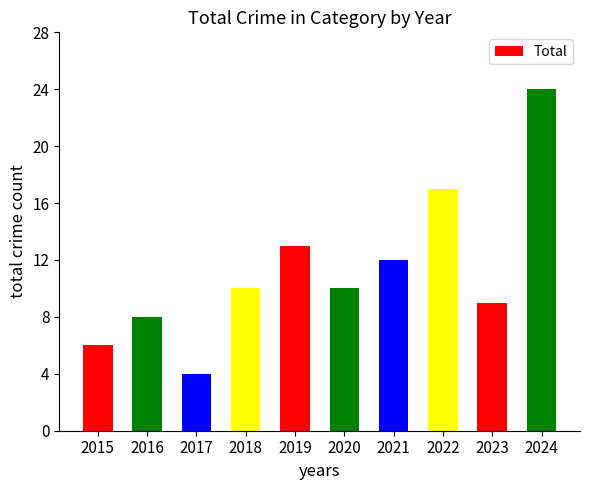

What is the difference between the maximum and minimum values?

20